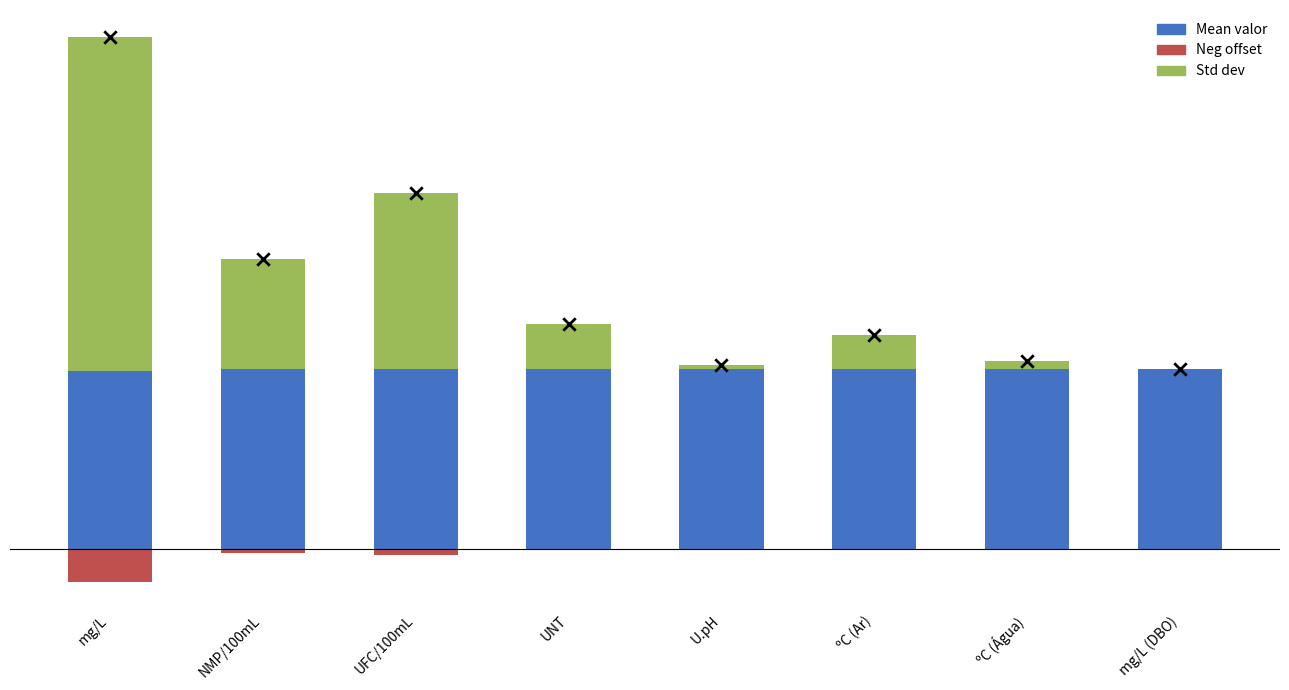

At which category is the sum across all series the highest?

mg/L